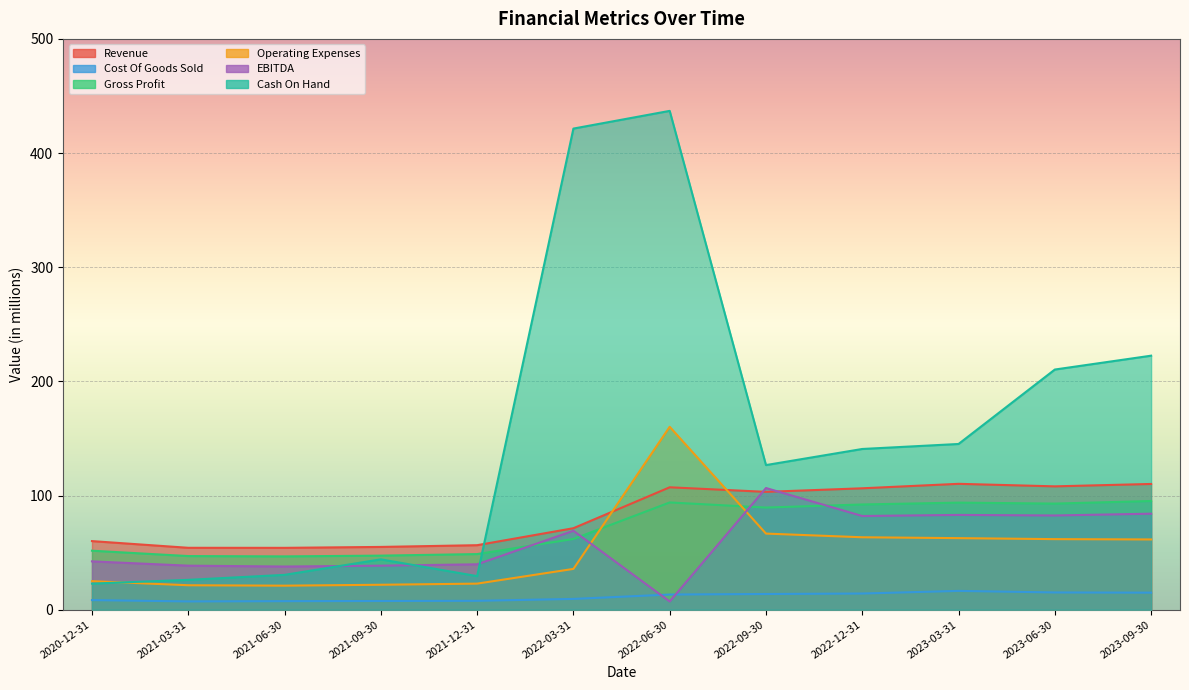

The EBITDA series shows 22.0 at 2023-09-30. True or false?

False